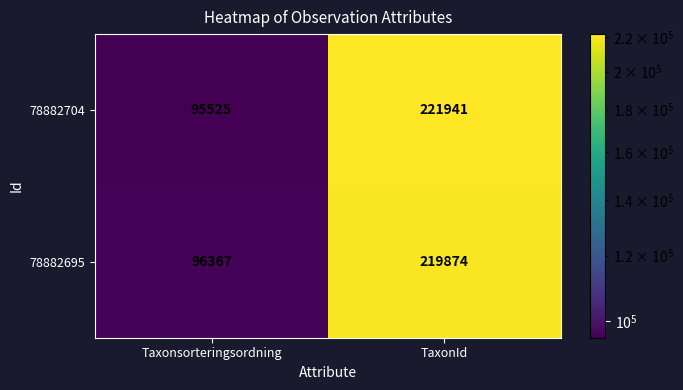

The value of 78882695 at TaxonId is 377824. True or false?

False